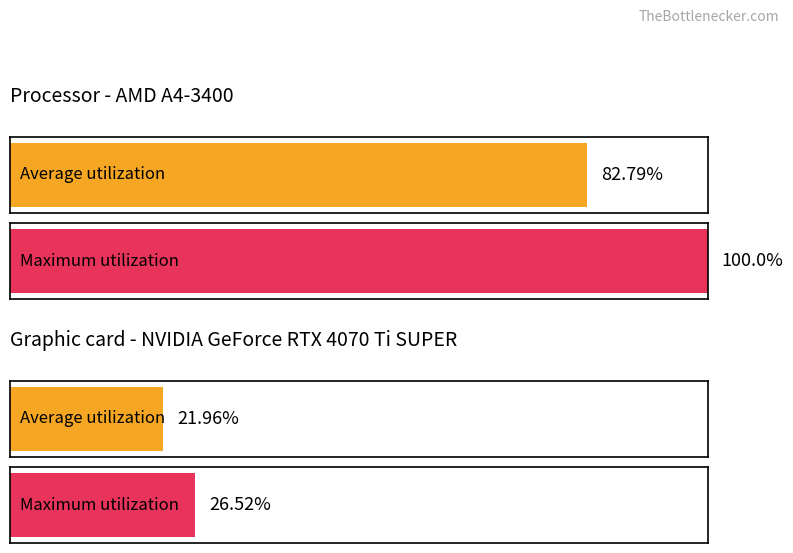

What is the spread (max minus min) of values at 1?

4.6